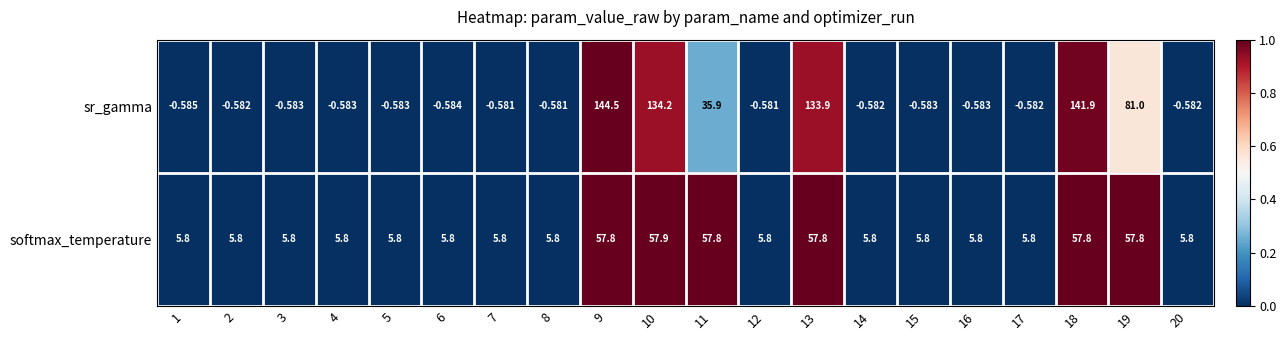

Is the value of softmax_temperature at 9 greater than the value of sr_gamma at 3?

Yes